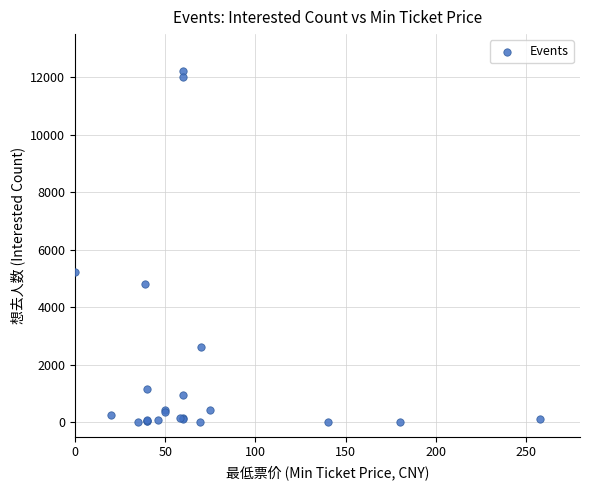

What Y value in the scatter plot is closest to 6108?

5215